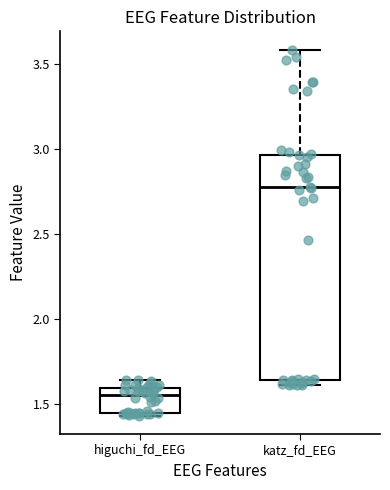

Where does the median line of the box for higuchi_fd_EEG sit on the y-axis? The values are not printed on the chart, so give them approximately, as read against the axis.

1.55